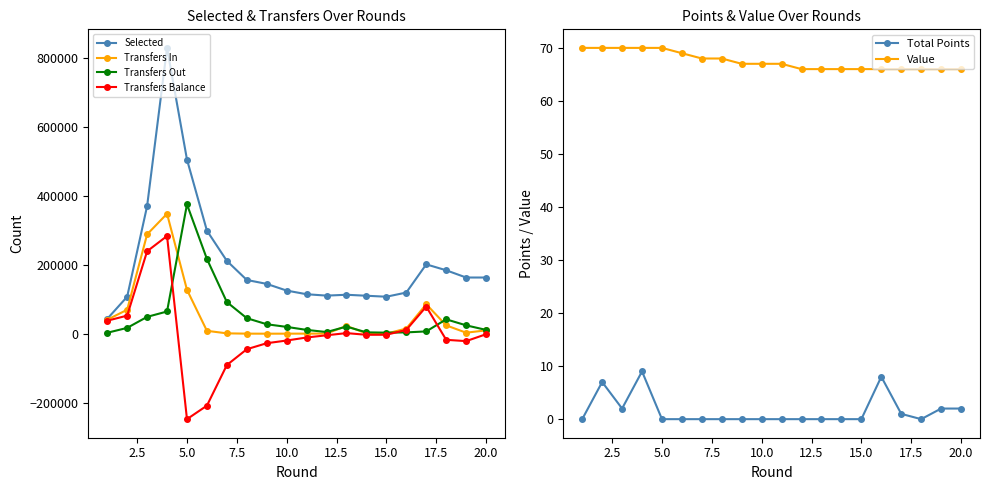

Reading left to right, transcribe all the data shown in this chart.

Selected: 43144	107285	369620	828265	504830	298790	211233	155904	144501	125123	114559	110505	113015	110161	107330	119393	201103	183960	162978	162948
Transfers In: 40649	69585	287969	347794	127400	8534	1194	359	222	294	420	617	22677	1128	329	15125	85556	24335	3094	9850
Transfers Out: 2861	17028	48945	64519	374811	216796	91838	45157	27586	19887	11239	4987	20780	4088	3231	3986	6834	41854	24414	11199
Transfers Balance: 37788	52557	239024	283275	-247411	-208262	-90644	-44798	-27364	-19593	-10819	-4370	1897	-2960	-2902	11139	78722	-17519	-21320	-1349
Total Points: 0	7	2	9	0	0	0	0	0	0	0	0	0	0	0	8	1	0	2	2
Value: 70	70	70	70	70	69	68	68	67	67	67	66	66	66	66	66	66	66	66	66